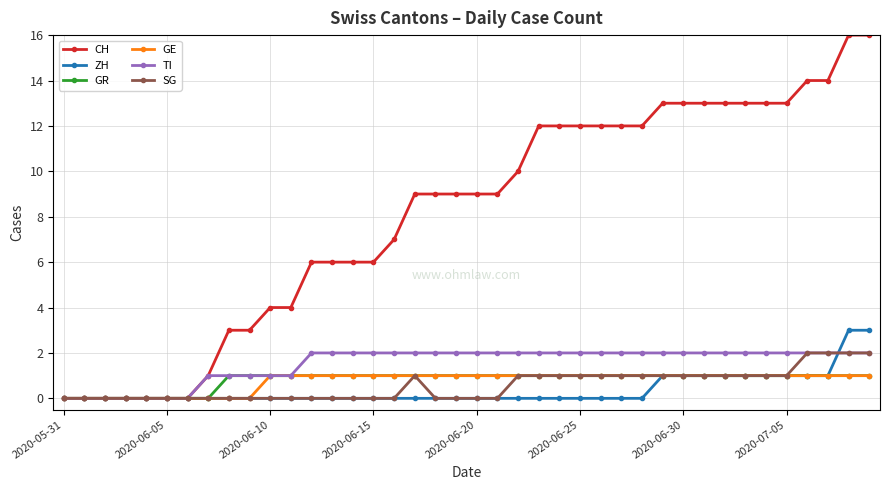

True or false: SG has more than 0 points higher than both neighbors.

True